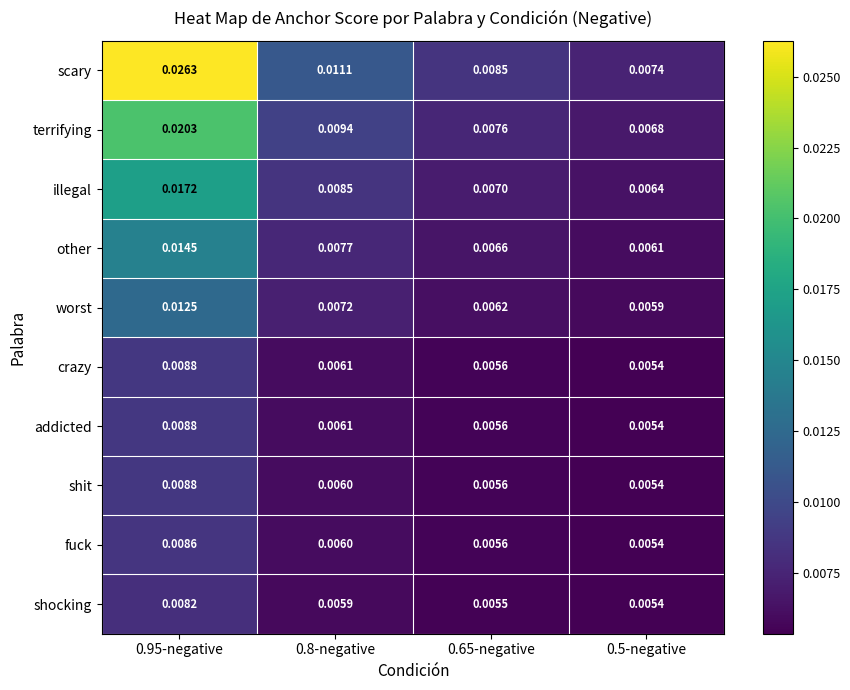

Which series has the widest spread of values?

scary